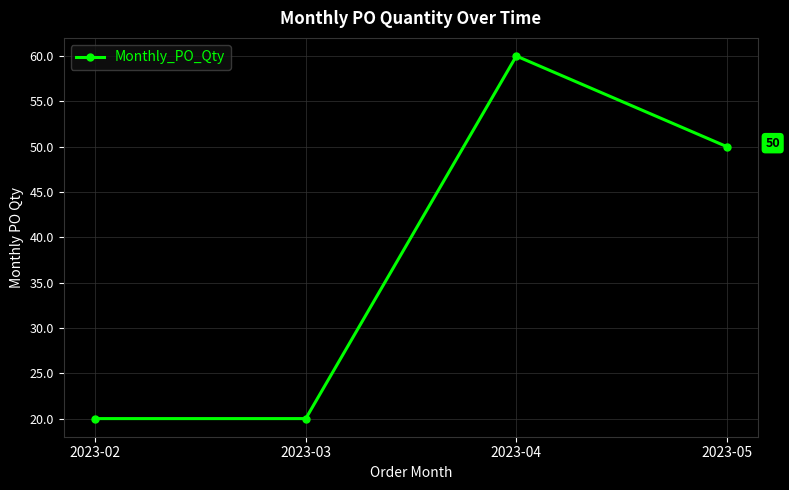

True or false: the data has more than 2 interior local peaks.

False